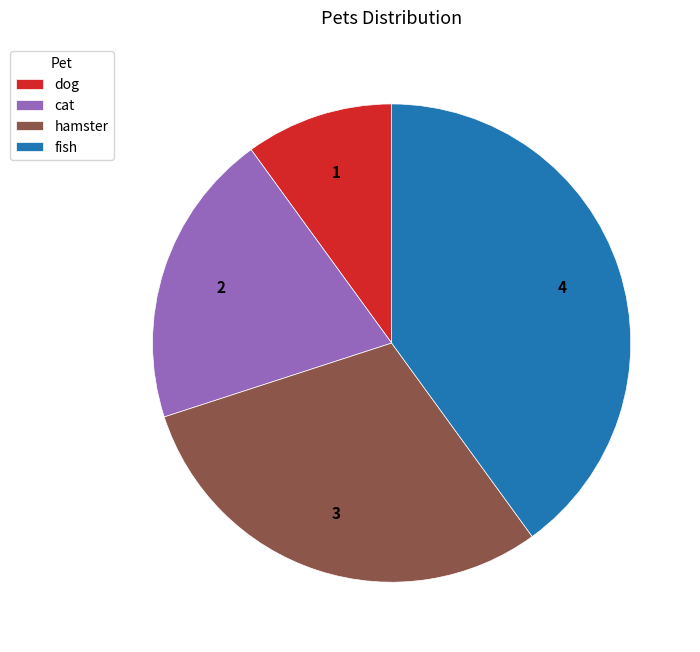

Rank the categories by value from highest to lowest.

fish, hamster, cat, dog